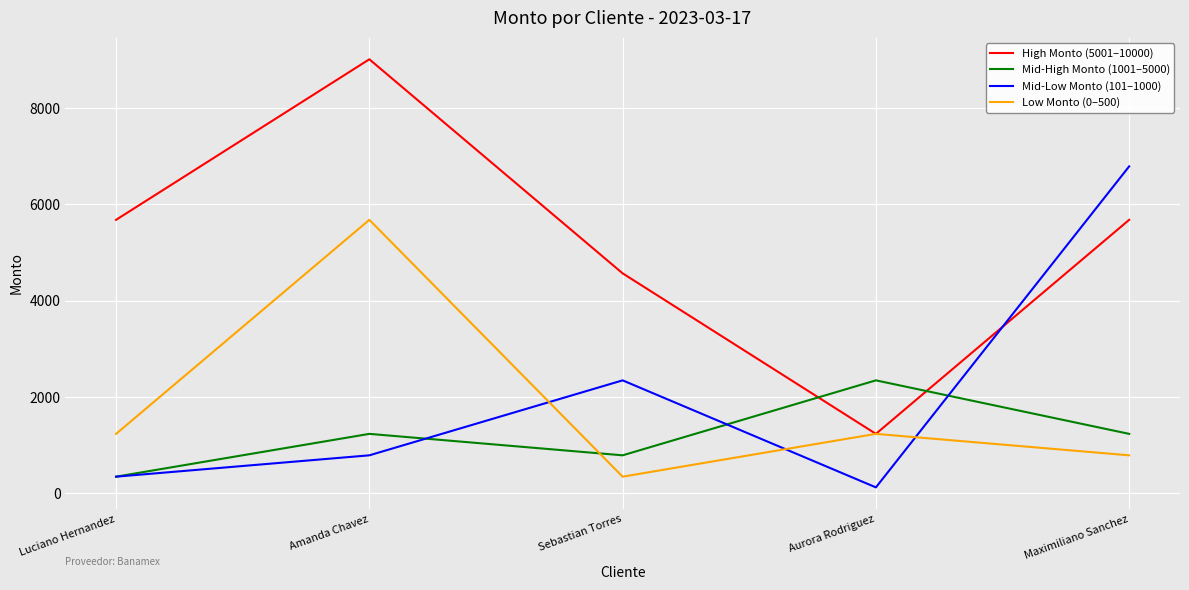

True or false: Low Monto (0–500) has more than 2 interior local peaks.

False